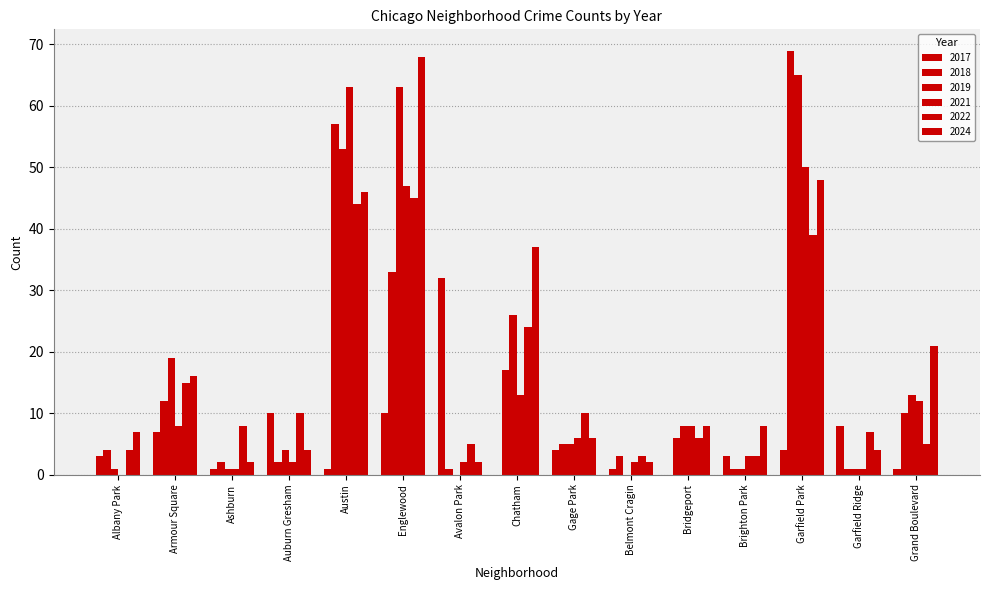

Are the bars horizontal?

No